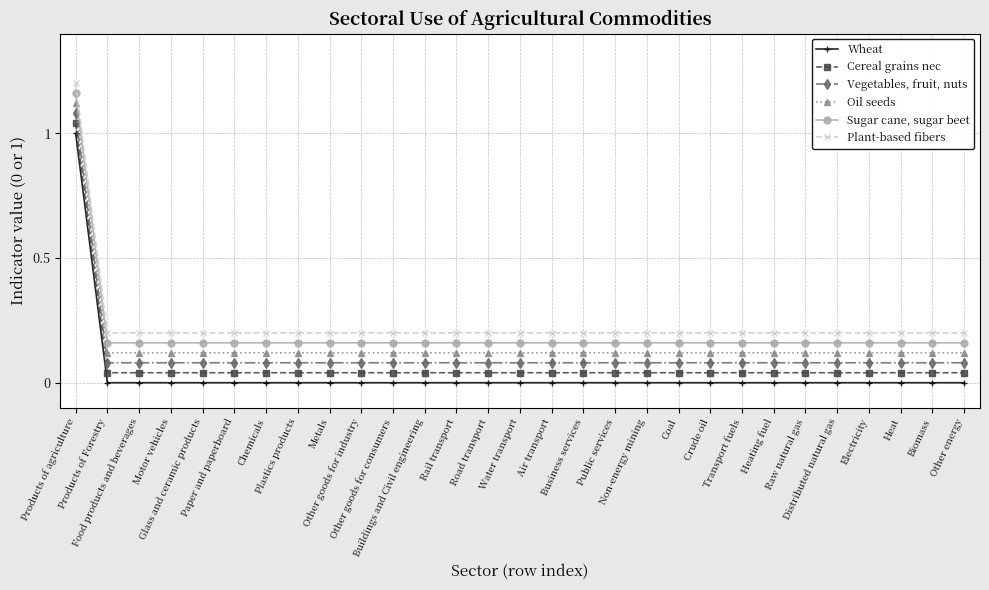

Where is Plant-based fibers nearest to the value 0?

Products of Forestry